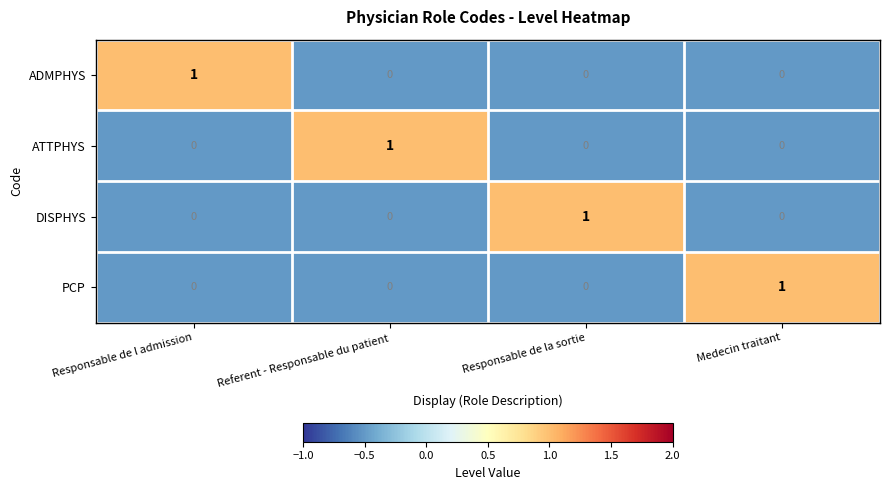

How many values in DISPHYS are above zero?

1